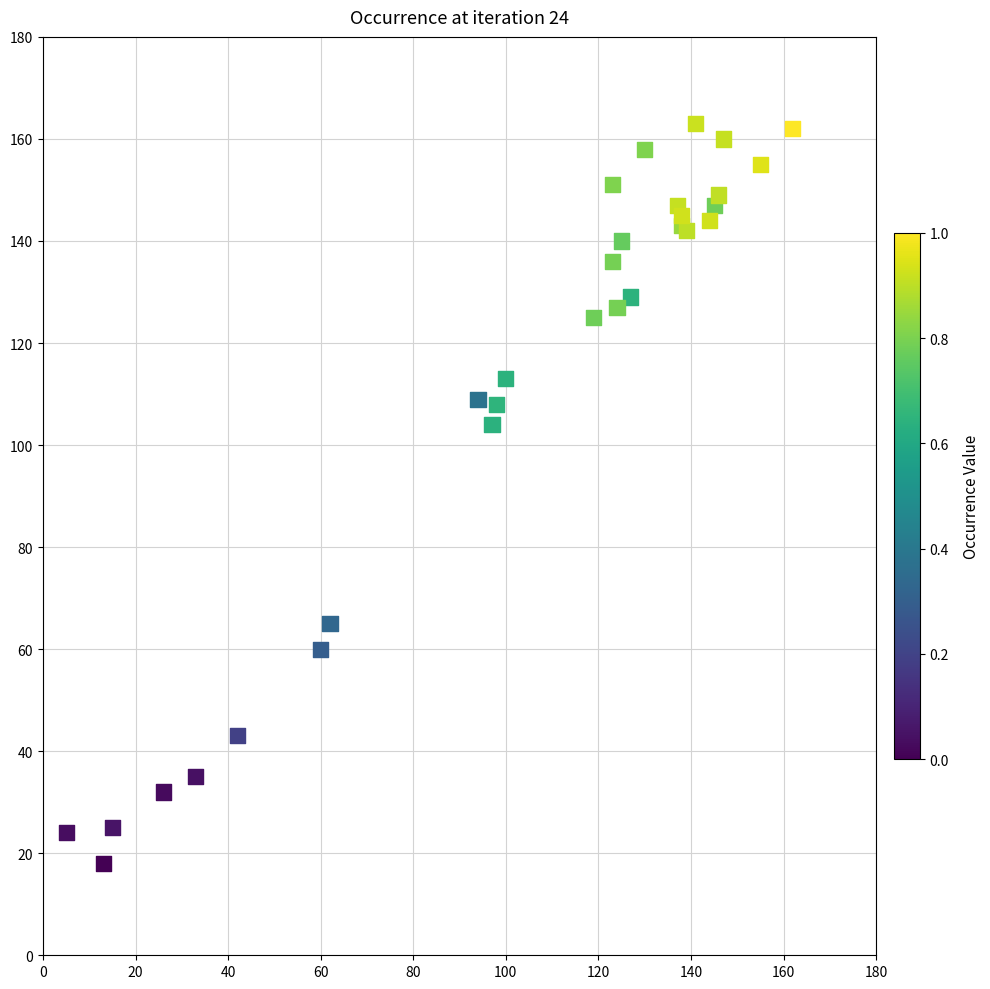

What Y value in the scatter plot is closest to 90?

104